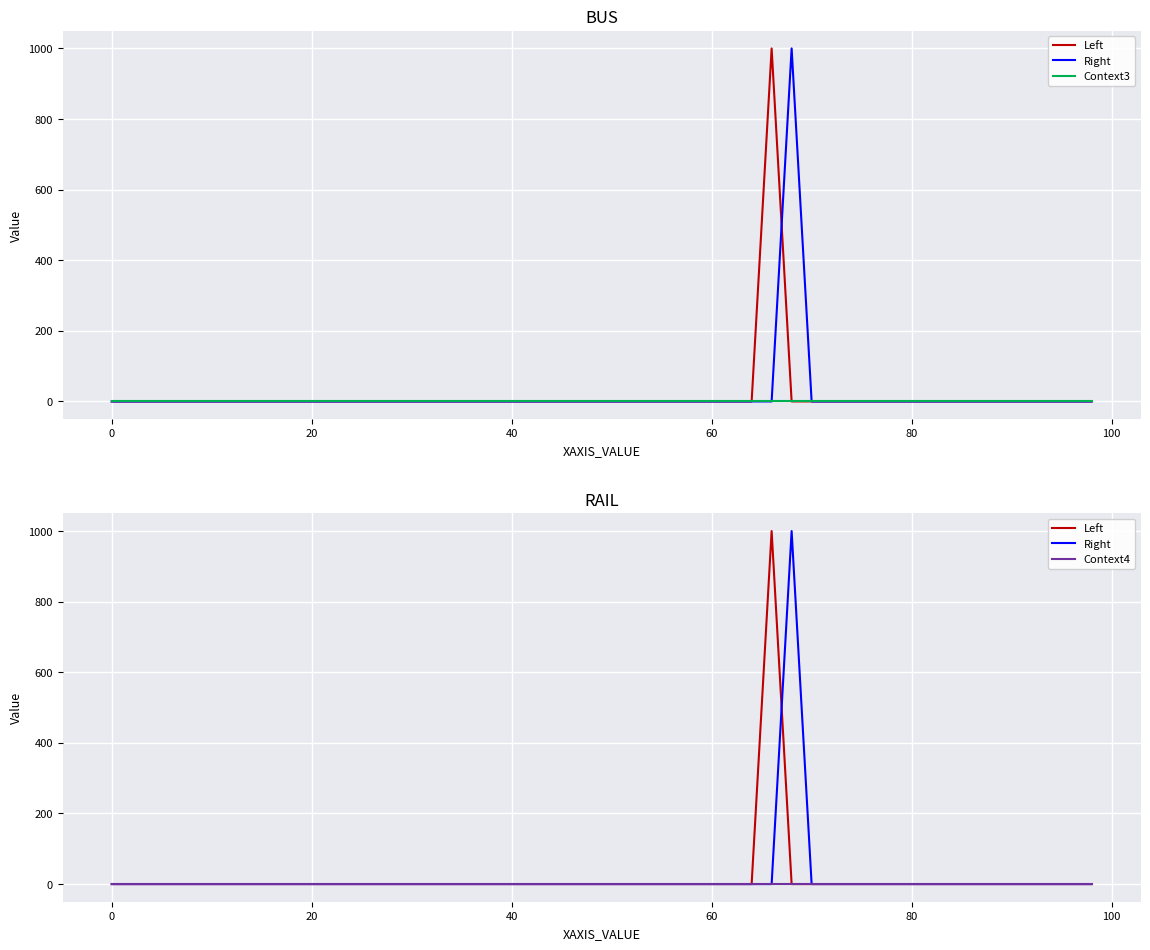

Which series has the largest range (max minus min)?

Left